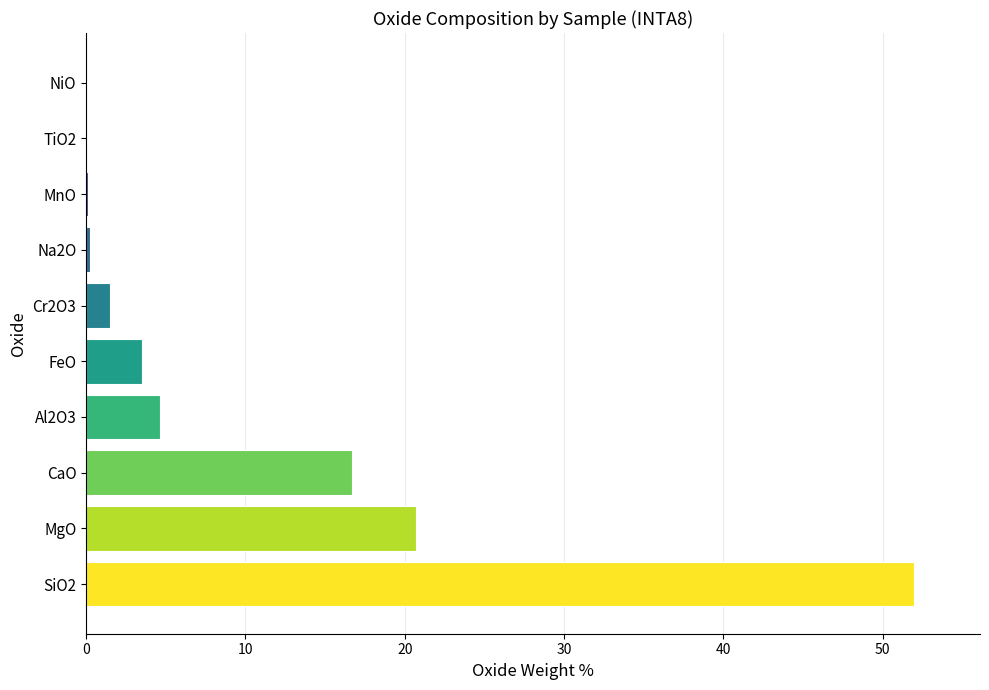

The chart shows a value of 69.4 at SiO2. True or false?

False